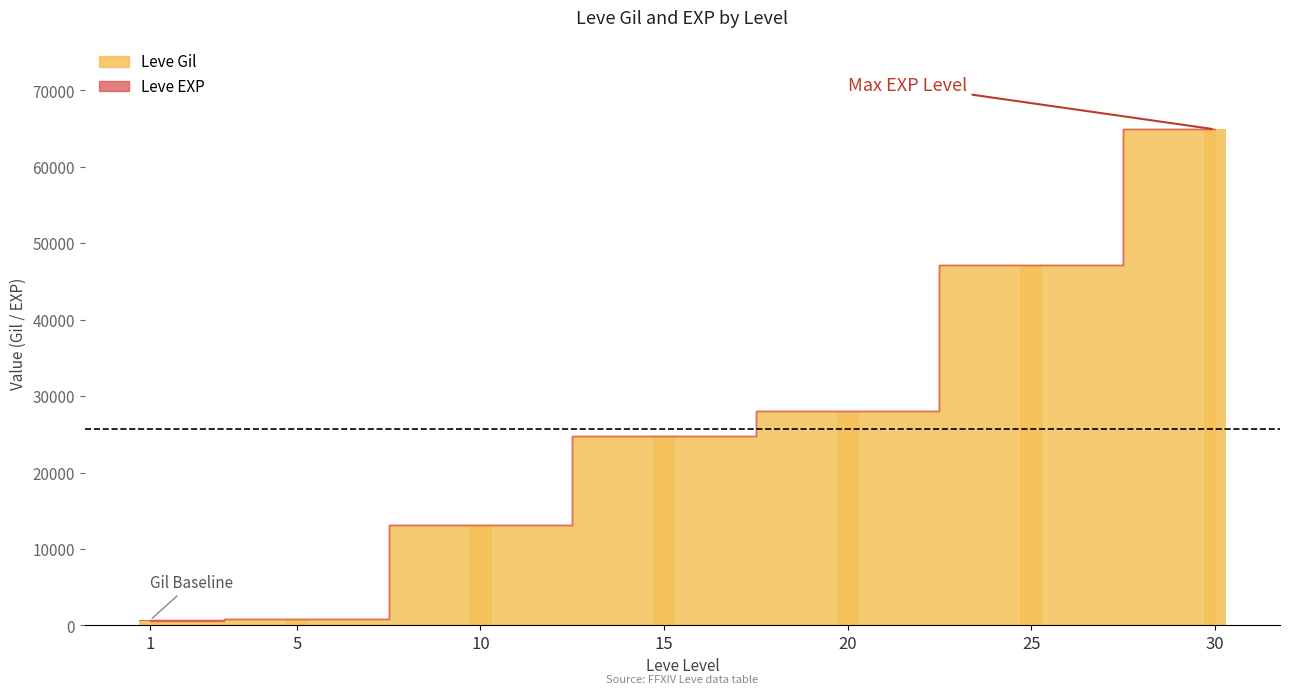

How many bars are there in total?

7